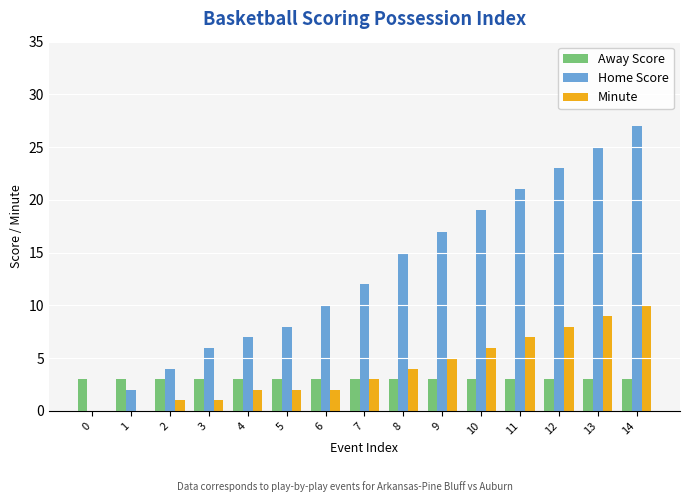

Where is Home Score nearest to the value 13?

7